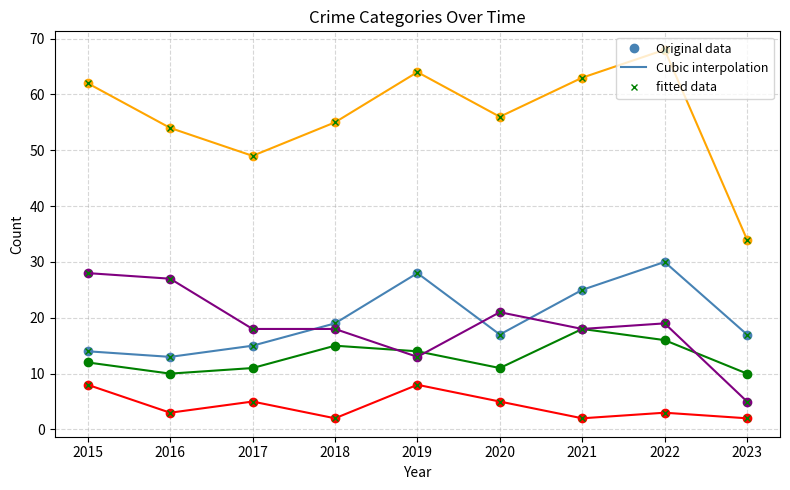

Which has a higher value, 2019 or 2016?

2019